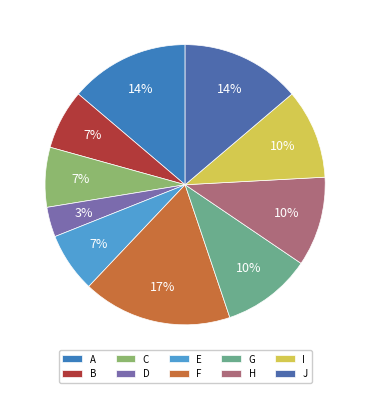

Rank the categories by value from highest to lowest.

F, A, J, G, H, I, B, C, E, D